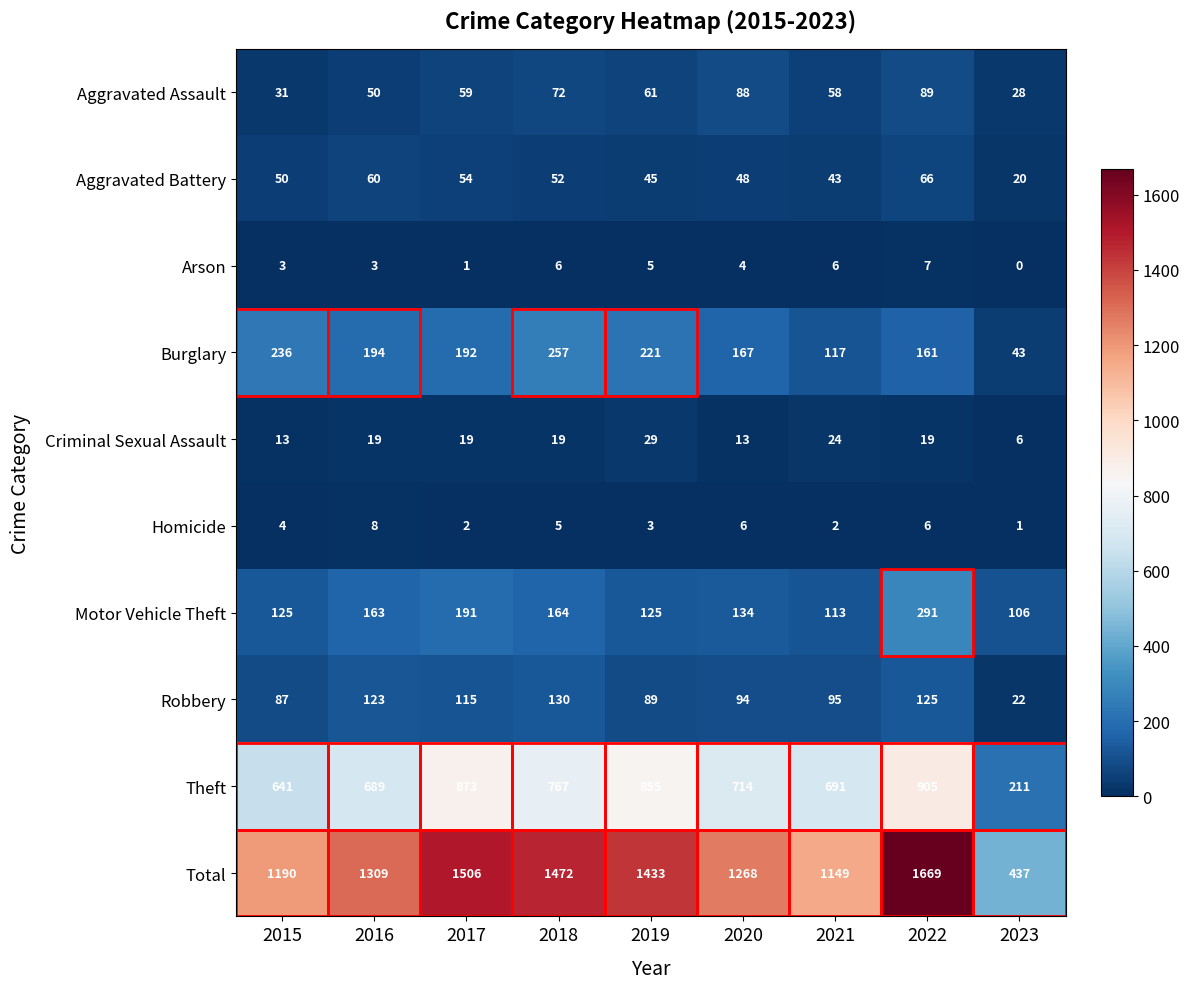

At which category is the sum across all series the highest?

2022